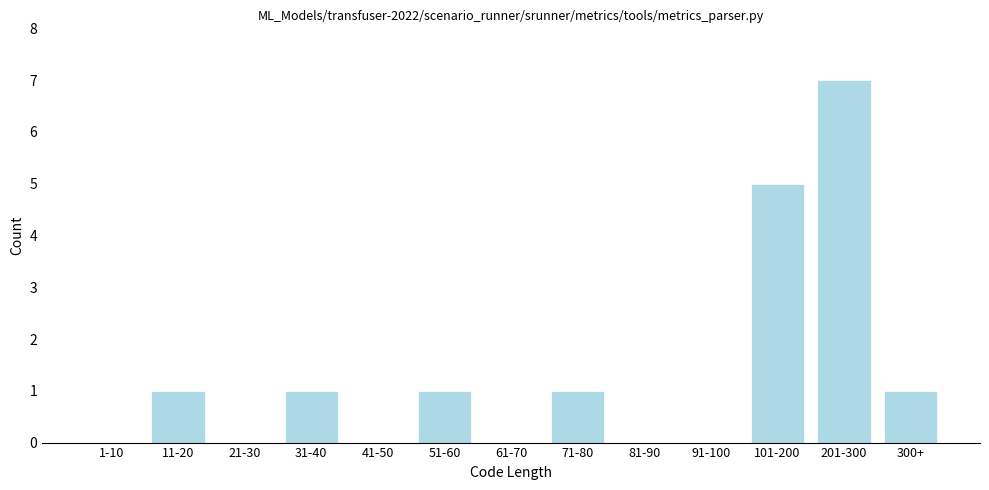

Reading left to right, extract all data points from this chart.

1-10=0	11-20=1	21-30=0	31-40=1	41-50=0	51-60=1	61-70=0	71-80=1	81-90=0	91-100=0	101-200=5	201-300=7	300+=1